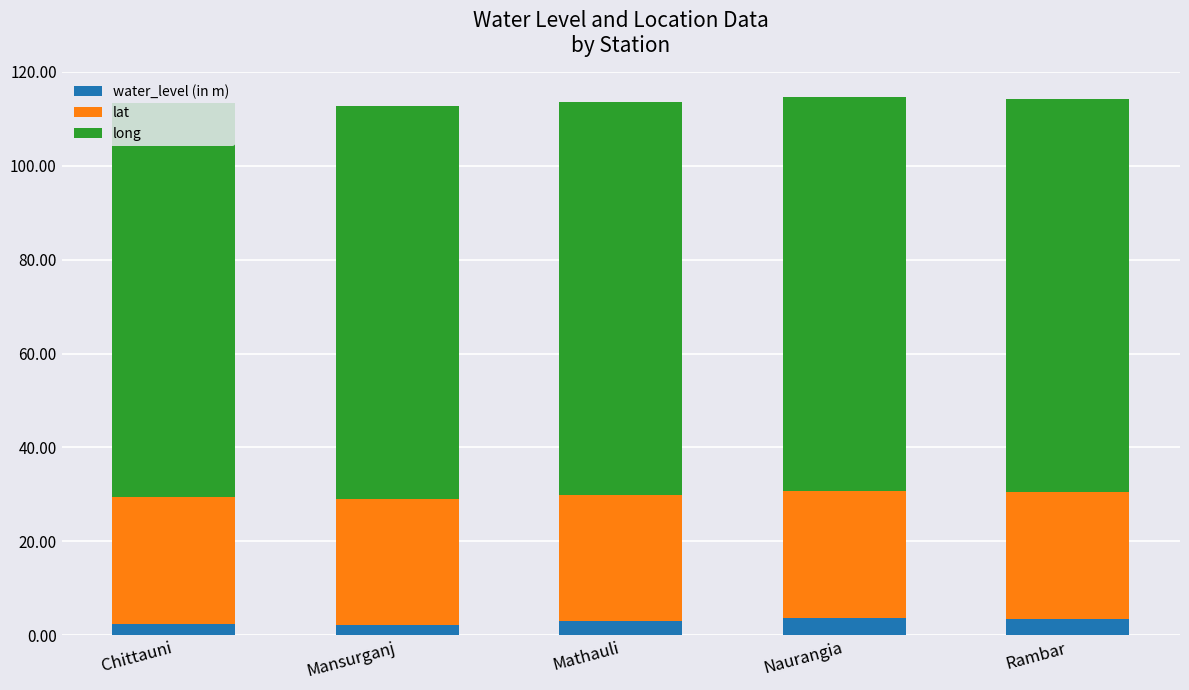

What is the total value across all series at Naurangia?

114.6